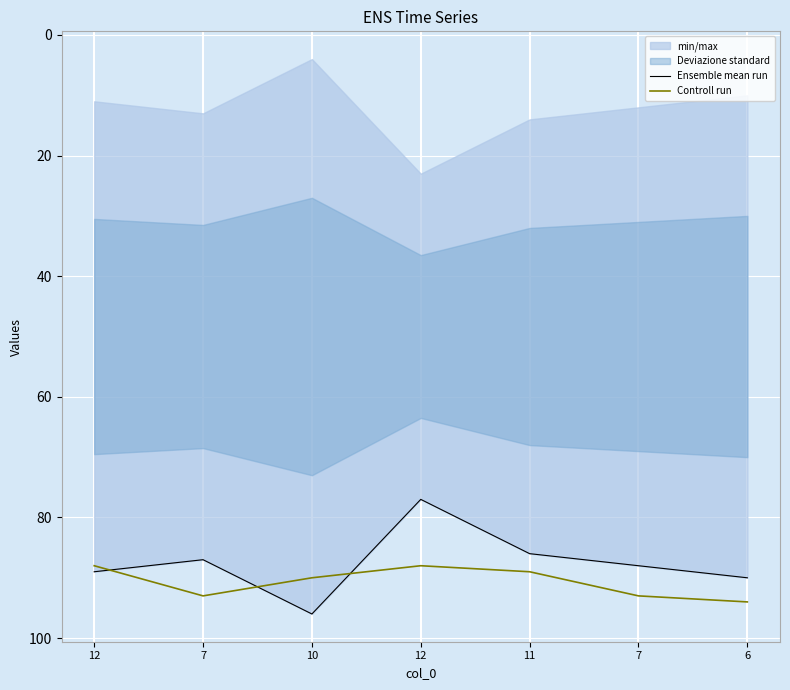

Which label corresponds to the largest value in the chart?

10